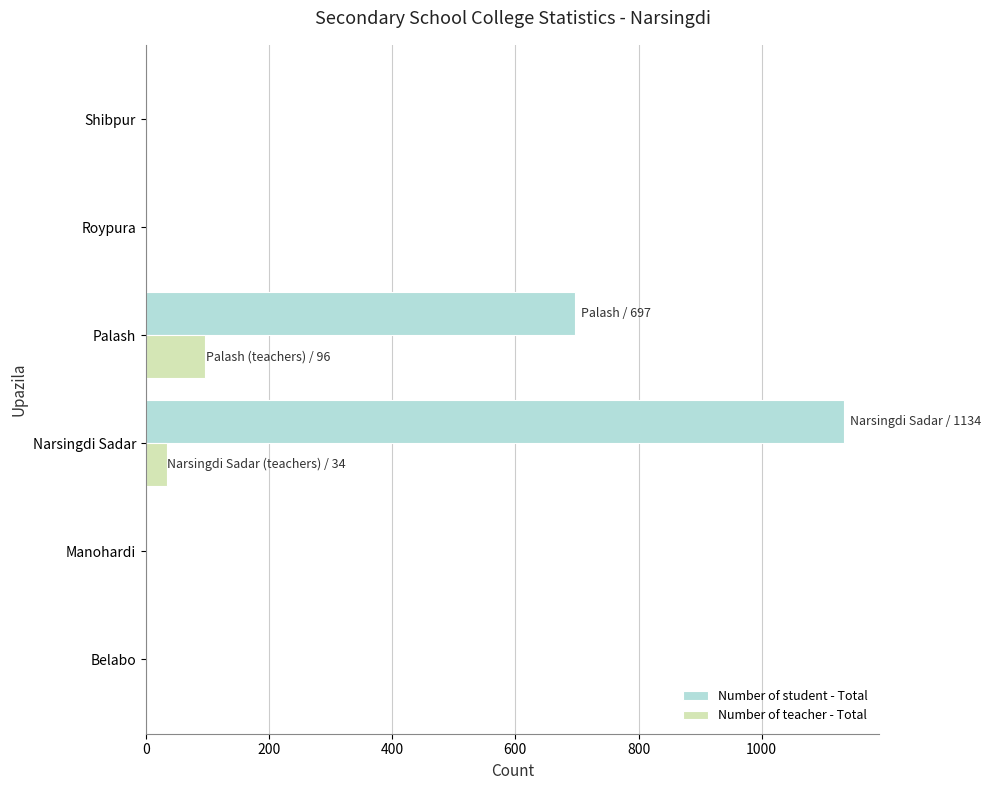

At which category is the sum across all series the highest?

Narsingdi Sadar